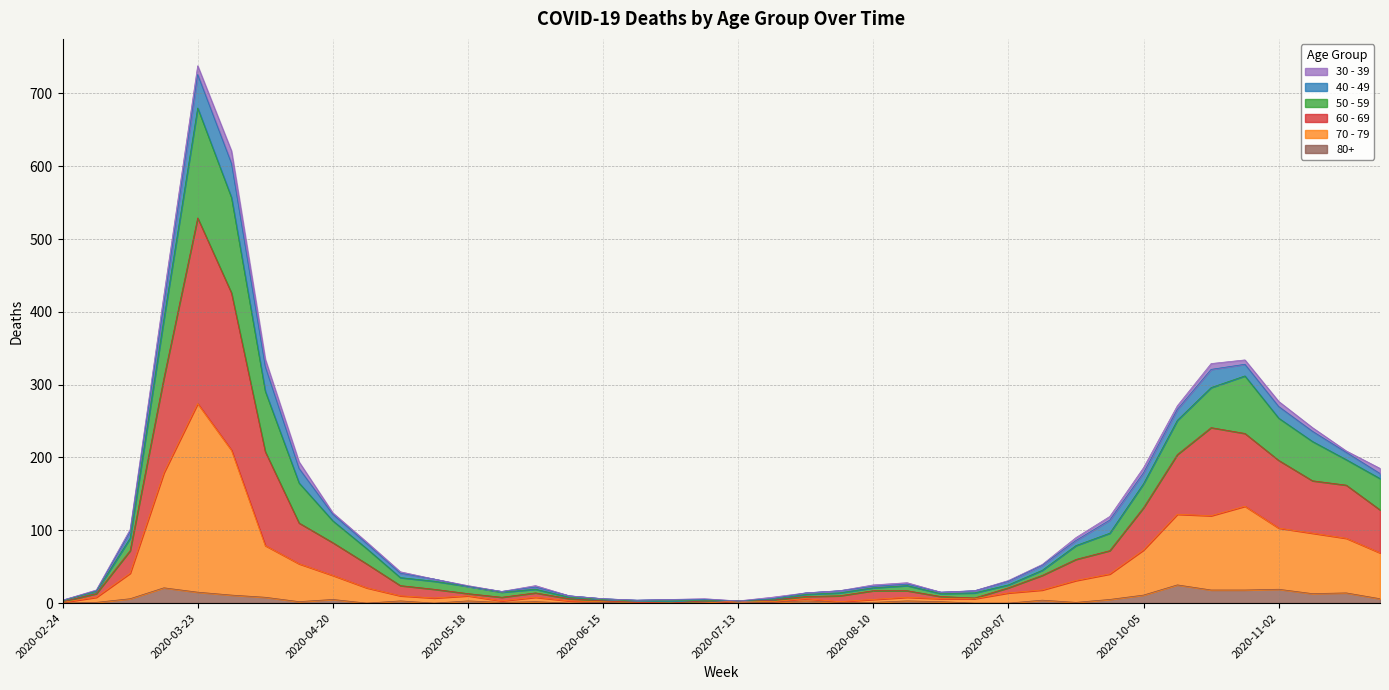

At which category is the sum across all series the highest?

2020-03-23